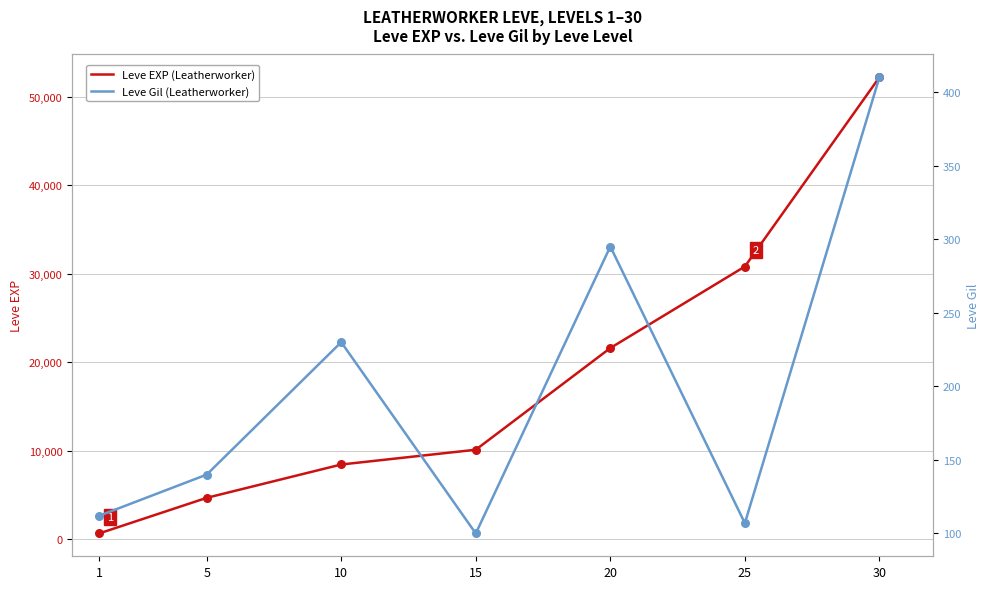

Which series has the largest Y range (max minus min)?

Leve EXP (Leatherworker)